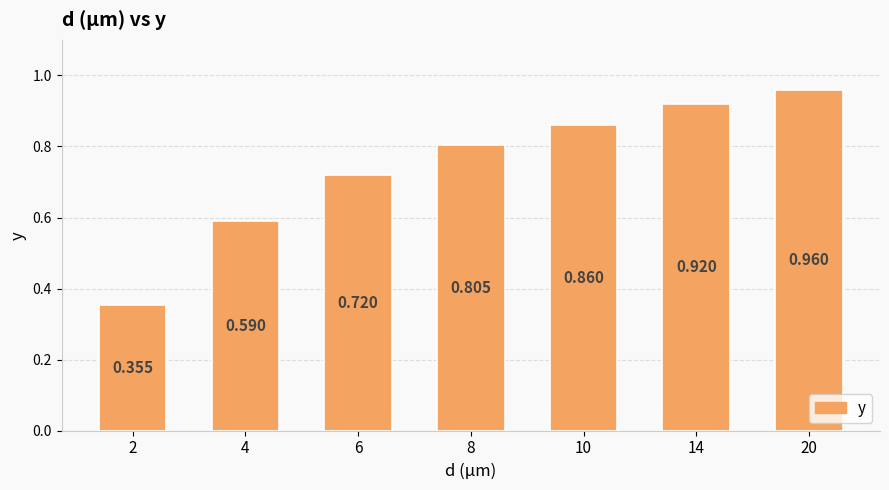

The chart shows a value of 0.4 at 2. True or false?

True